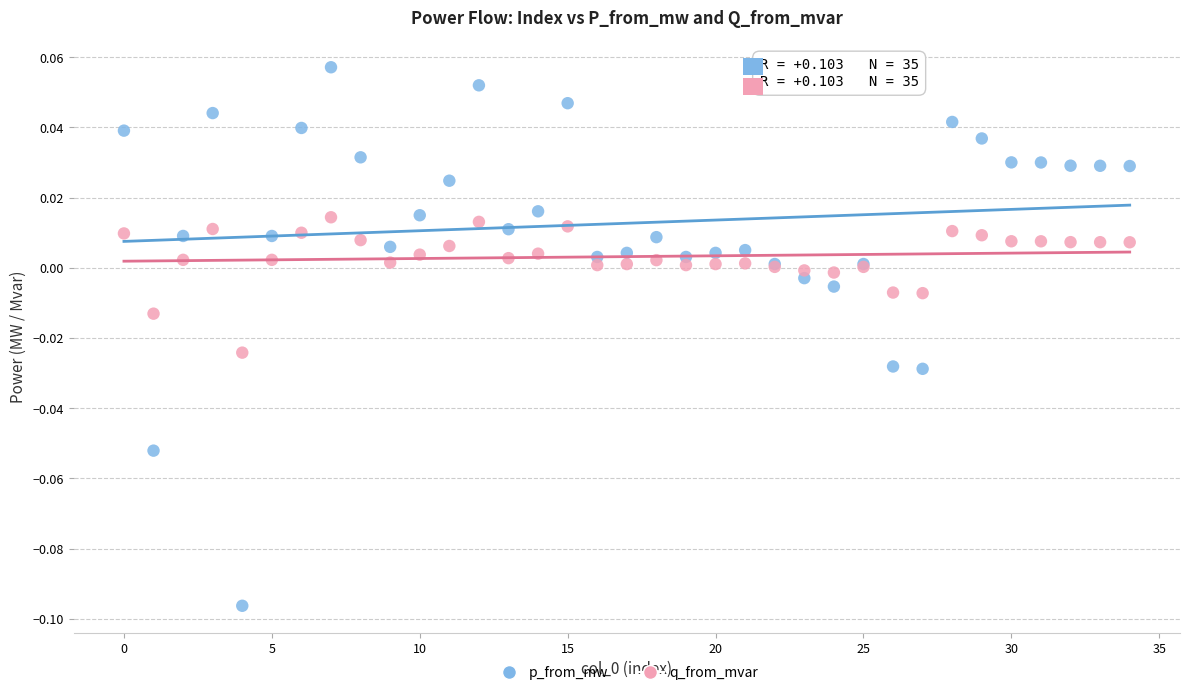

Which series reaches the minimum Y coordinate?

p_from_mw